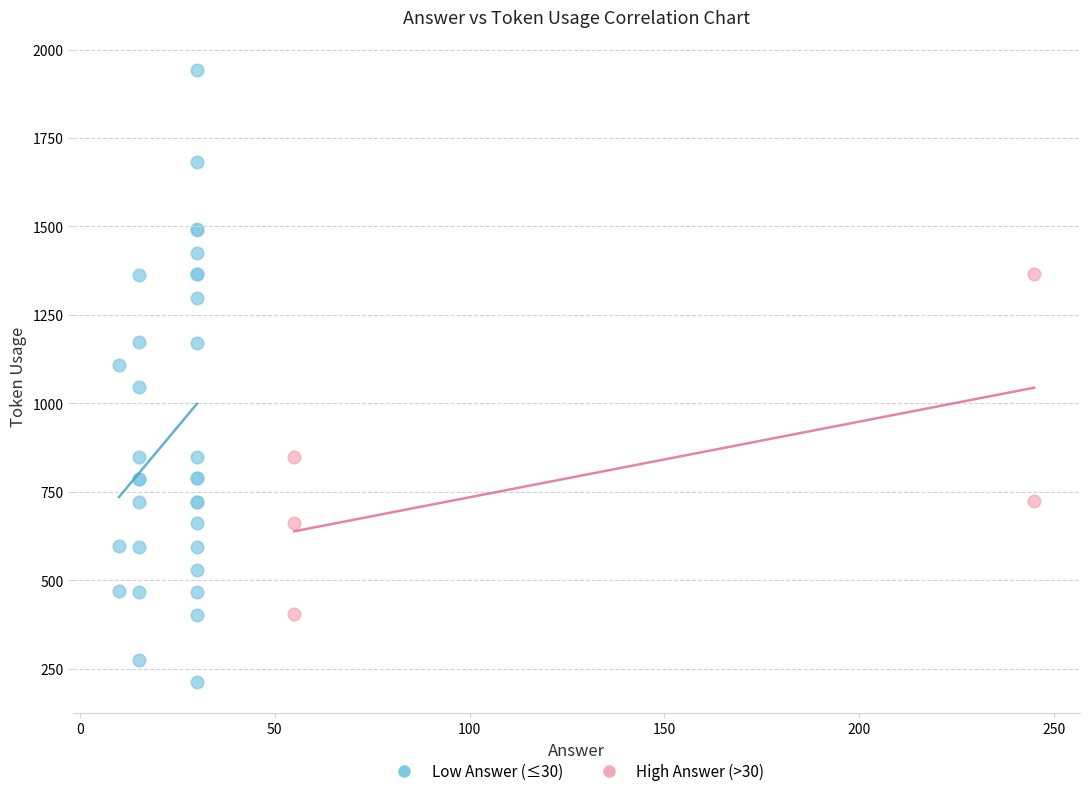

Which series has the widest spread of Y values?

Low Answer (≤30)